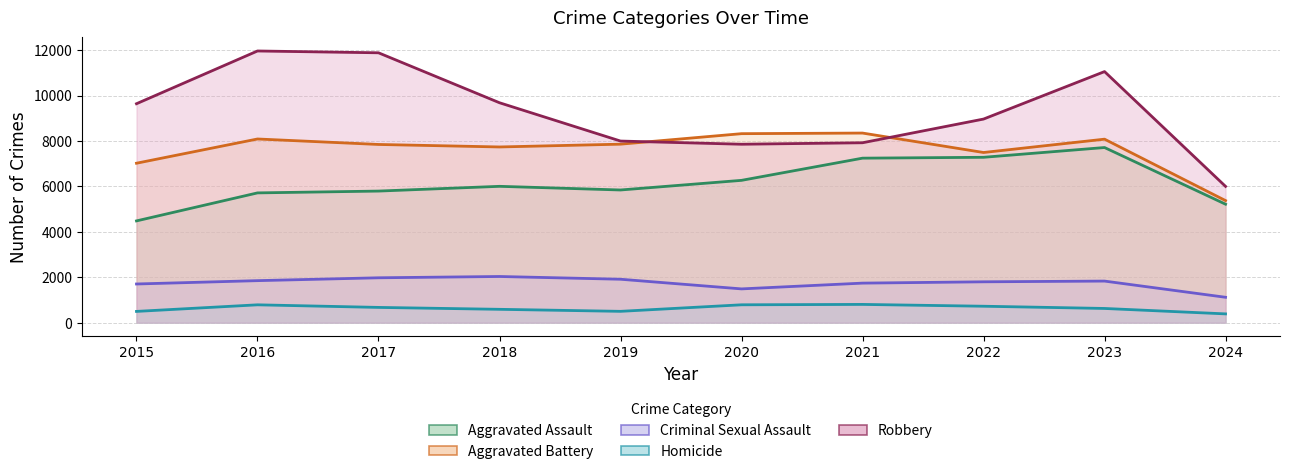

Rank the categories by Criminal Sexual Assault value from lowest to highest.

2024, 2020, 2015, 2021, 2022, 2023, 2016, 2019, 2017, 2018